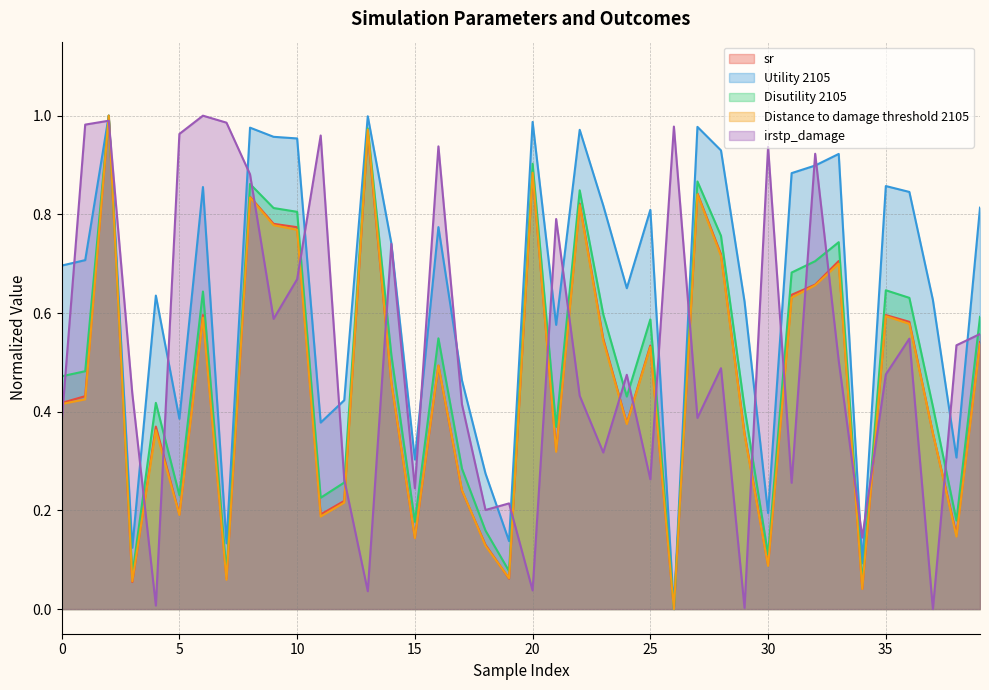

What is the spread (max minus min) of values at 22?

0.5